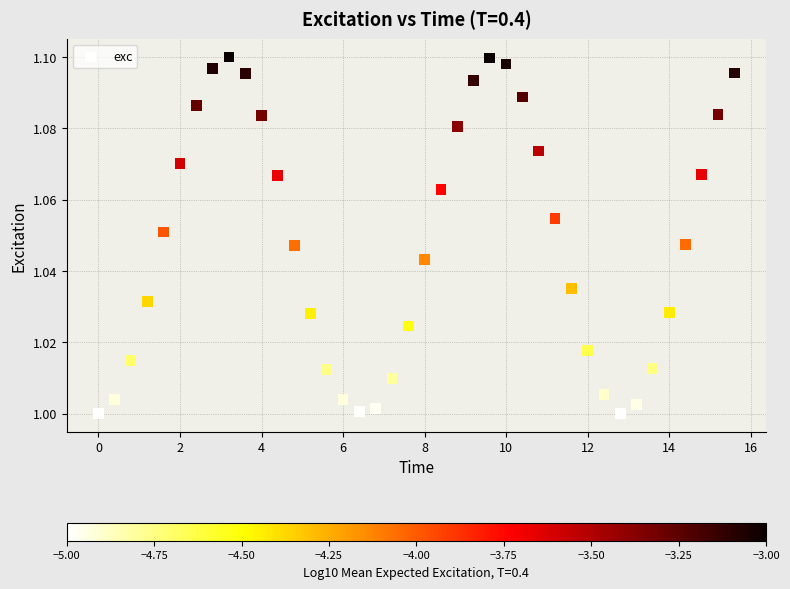

What is the range of X values (max minus min)?

15.6